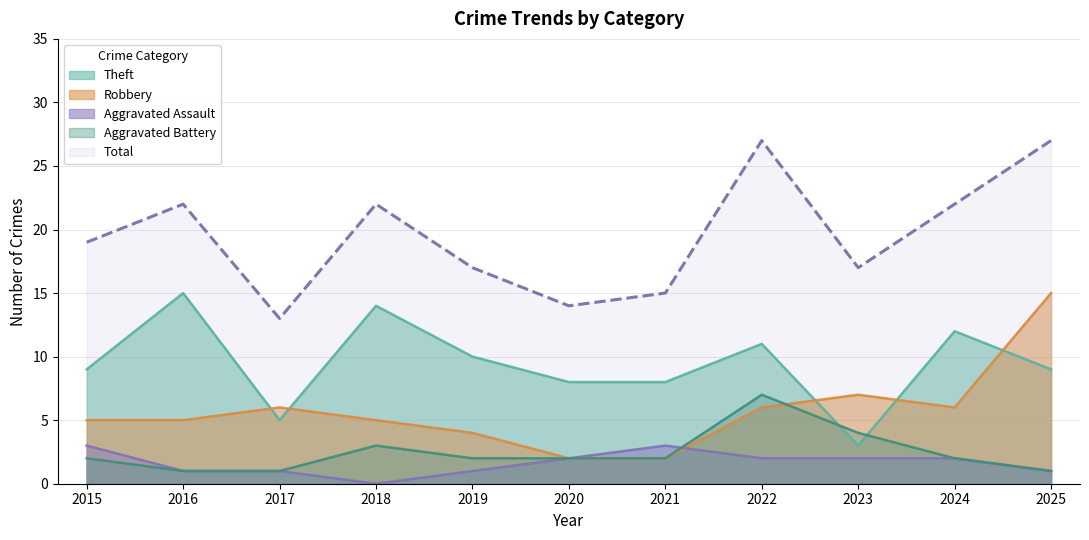

At which category does Total reach its first local valley?

2017